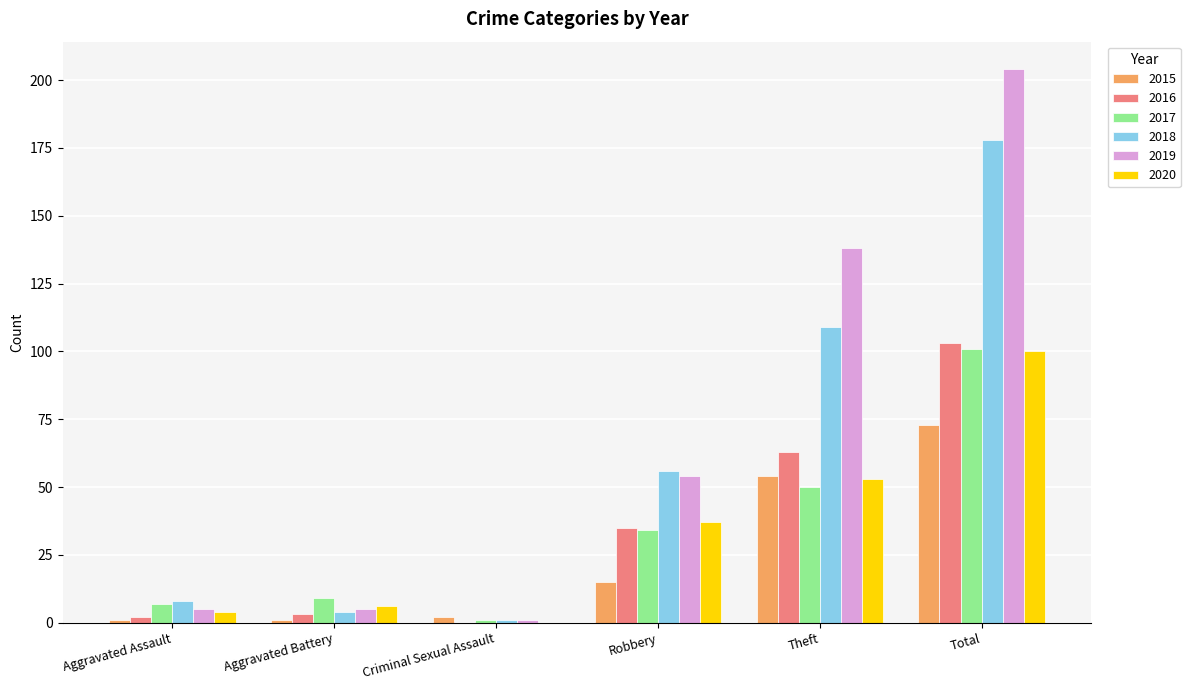

Which category has the highest value in the 2020 series?

Total